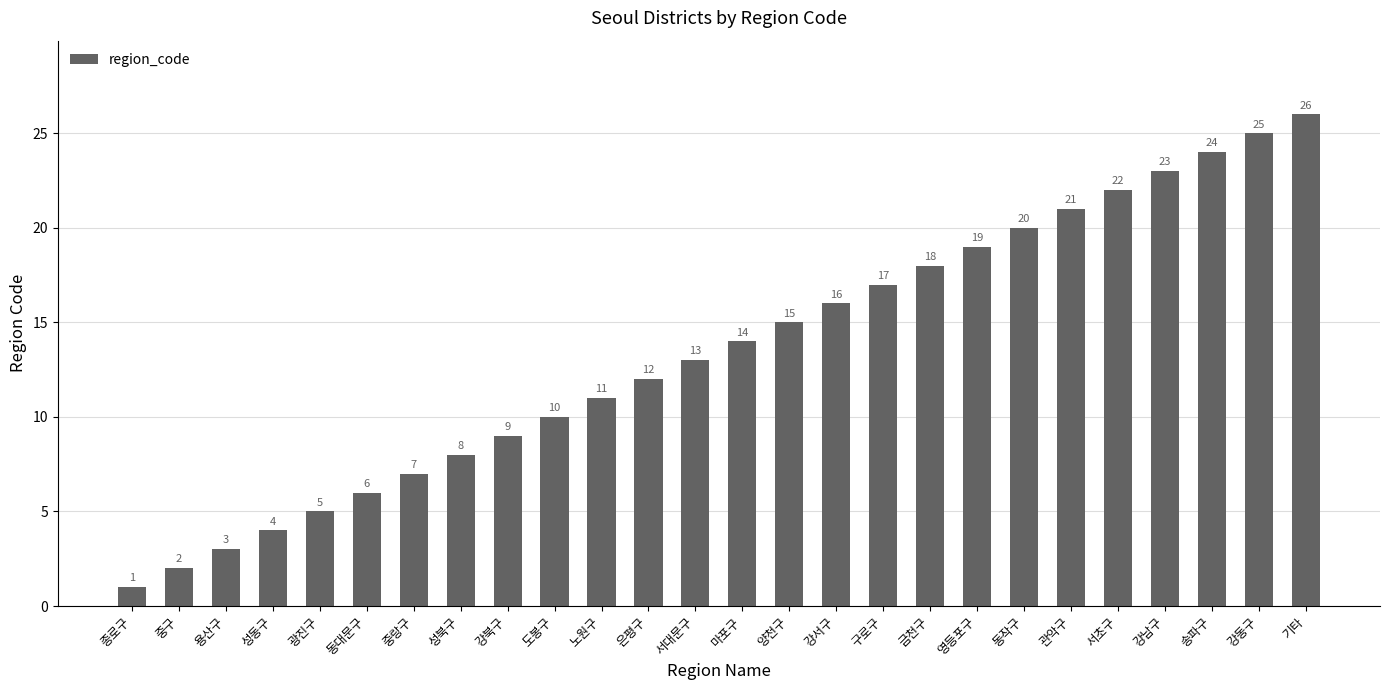

Reading left to right, what are all the values shown in this chart?

1	2	3	4	5	6	7	8	9	10	11	12	13	14	15	16	17	18	19	20	21	22	23	24	25	26